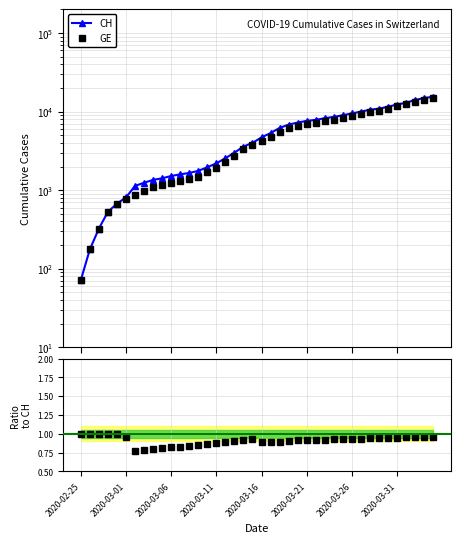

Which label corresponds to the smallest value in the chart?

2020-02-25